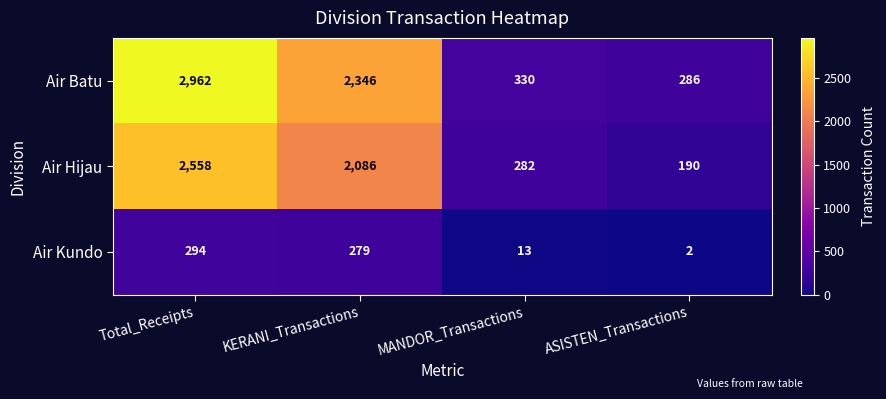

Reading right to left, transcribe all the data shown in this chart.

Air Batu: ASISTEN_Transactions=286	MANDOR_Transactions=330	KERANI_Transactions=2346	Total_Receipts=2962
Air Hijau: ASISTEN_Transactions=190	MANDOR_Transactions=282	KERANI_Transactions=2086	Total_Receipts=2558
Air Kundo: ASISTEN_Transactions=2	MANDOR_Transactions=13	KERANI_Transactions=279	Total_Receipts=294